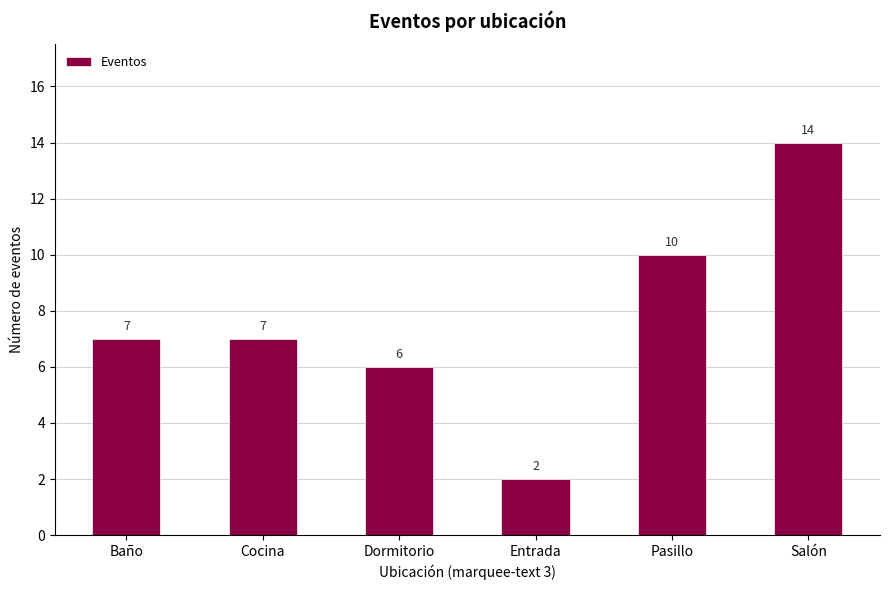

How many data points are less than 7?

2